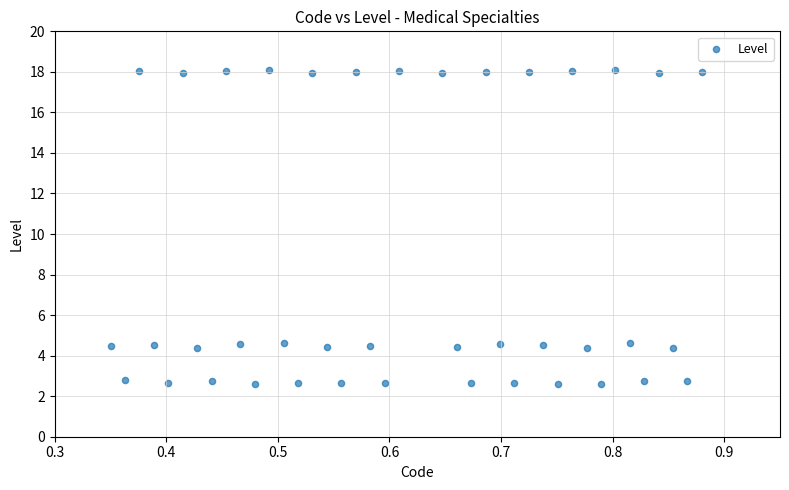

What is the range of Y values (max minus min)?

15.5